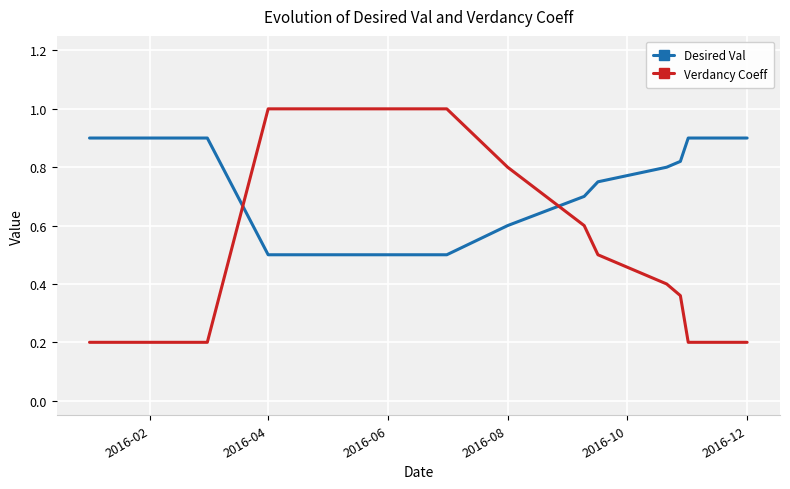

Rank the series by their maximum value, from lowest to highest.

Desired Val, Verdancy Coeff